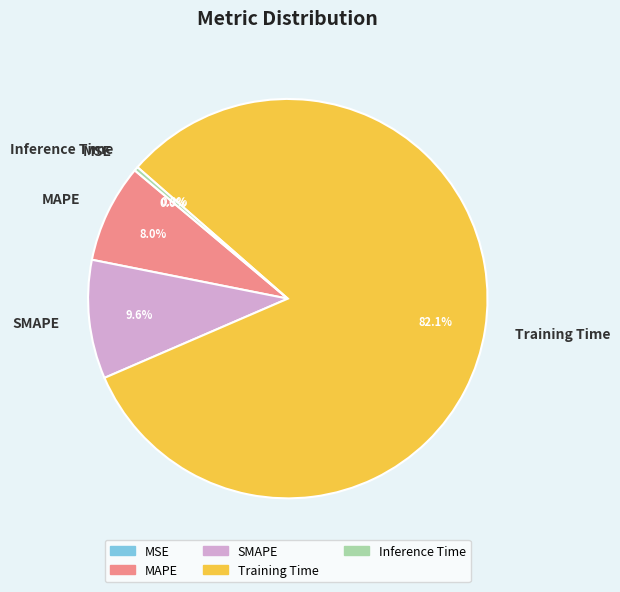

What portion of the pie excludes SMAPE?

90.4%